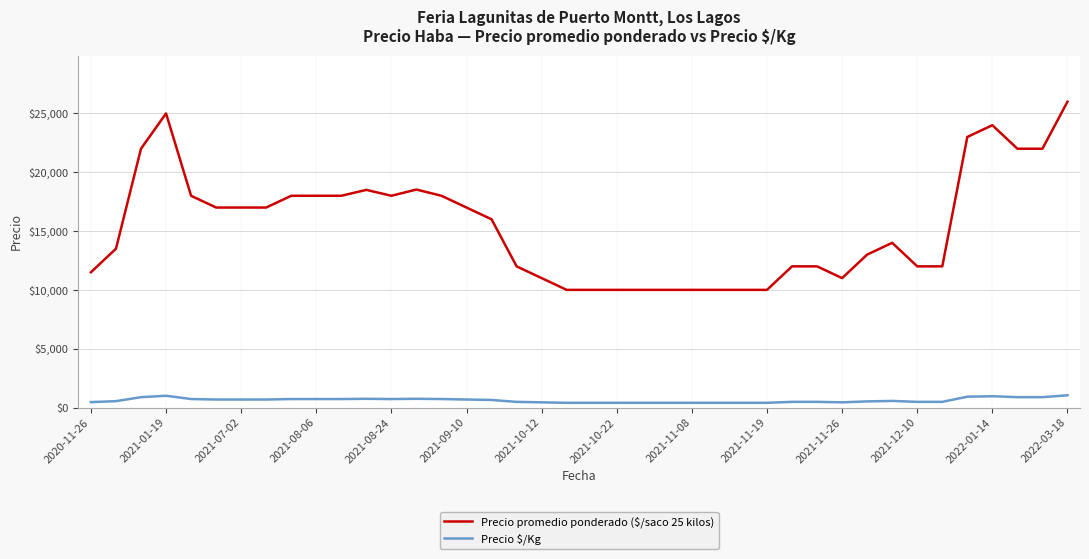

Which series has the largest total across all categories?

Precio promedio ponderado ($/saco 25 kilos)